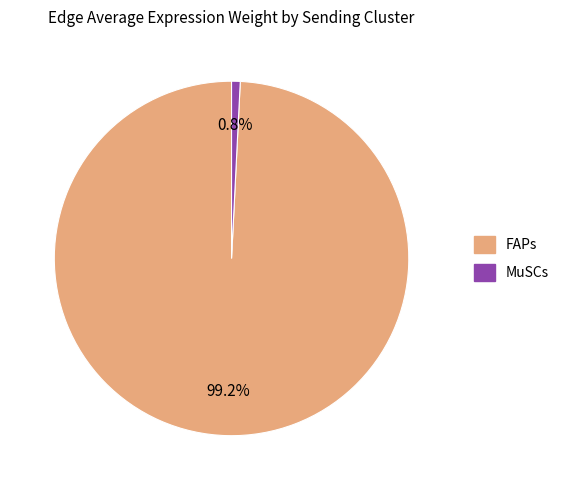

Rank the categories by value from highest to lowest.

FAPs, MuSCs